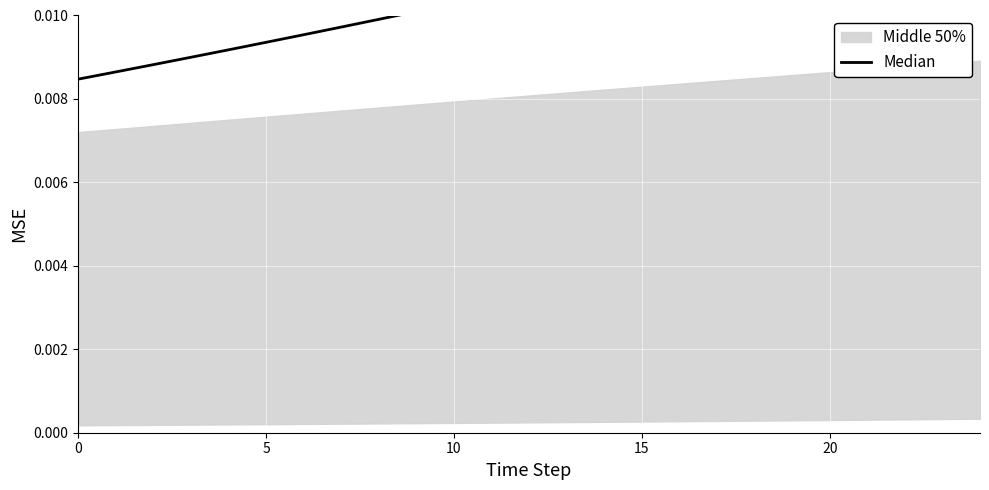

The value at 19 is 0.0. True or false?

True